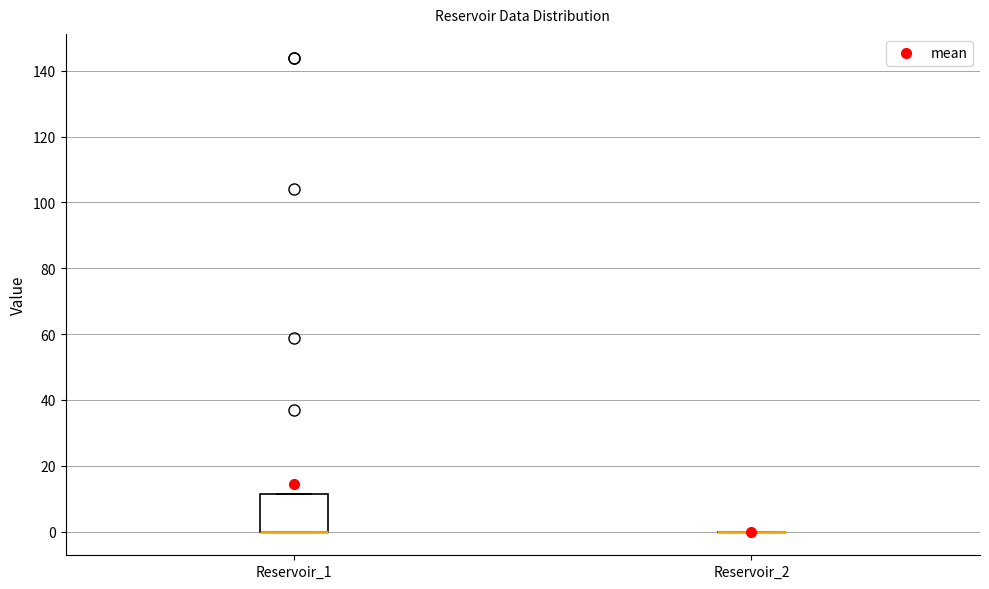

Comparing the boxes themselves (not the whiskers), which one is the tallest?

Reservoir_1